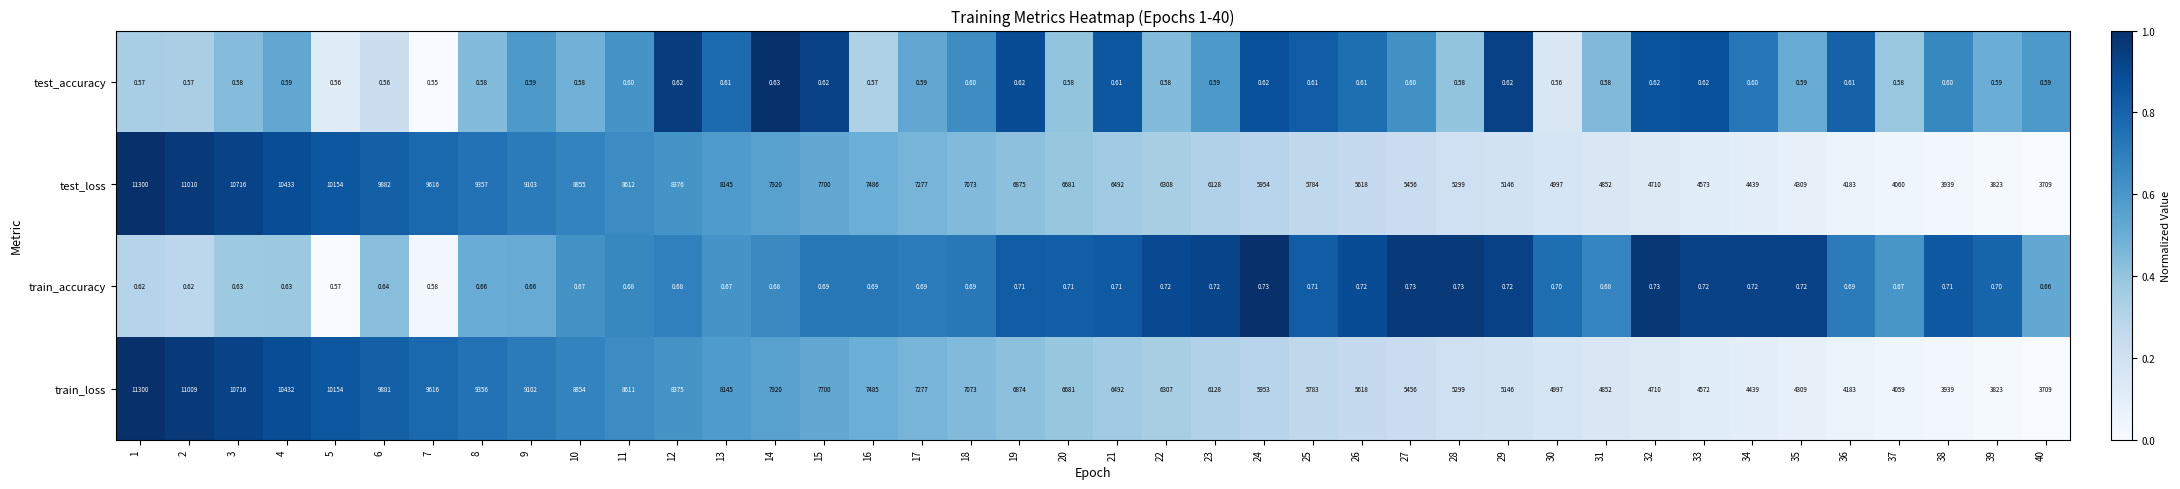

Which series has the largest total across all categories?

test_loss